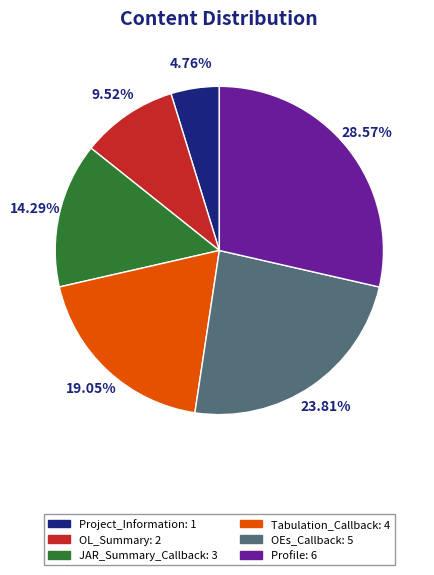

What portion of the pie excludes Profile?

71.4%